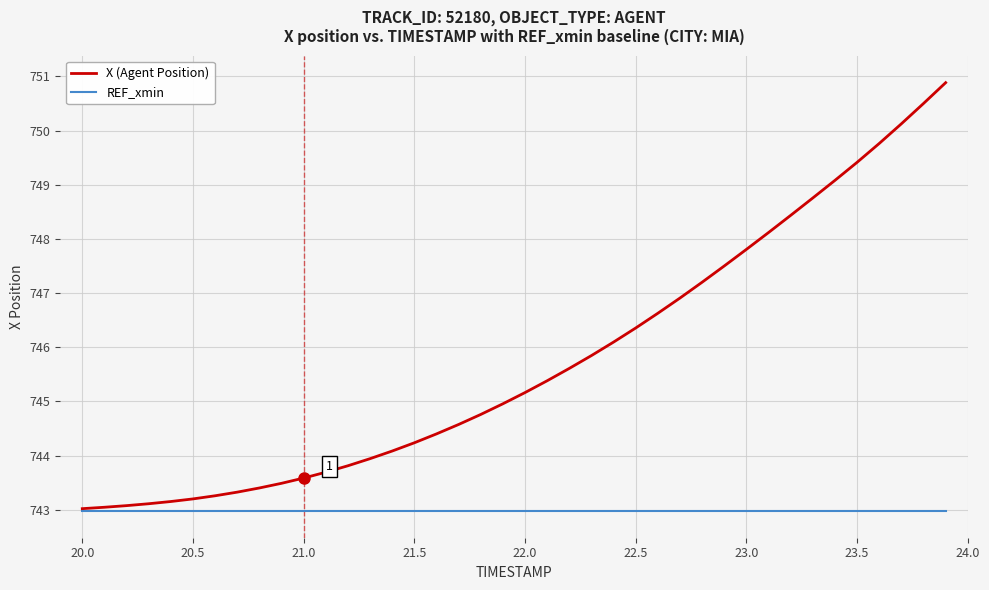

Which series has the largest range (max minus min)?

X (Agent Position)